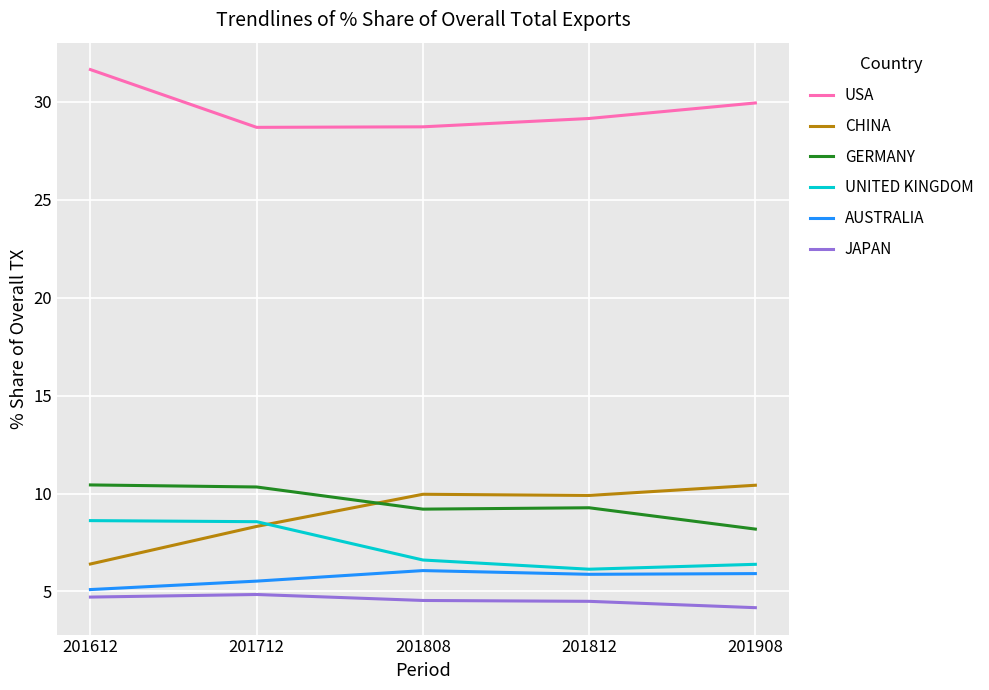

What is the average value of the GERMANY series?

9.5